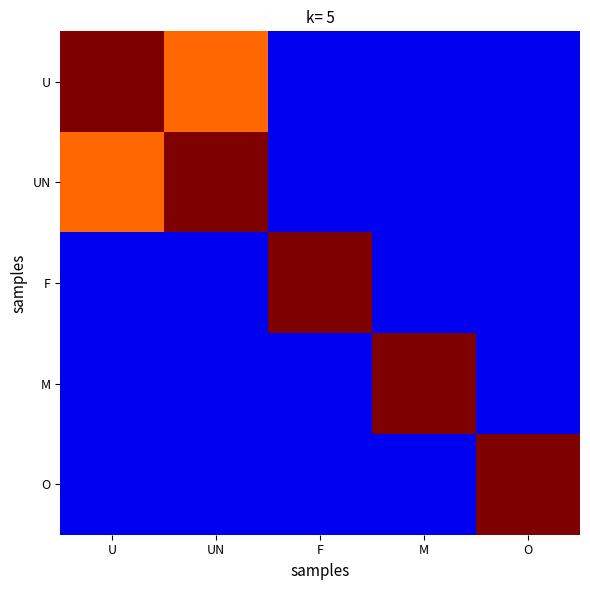

At U, list the series in order from smallest to largest.

F, M, O, UN, U